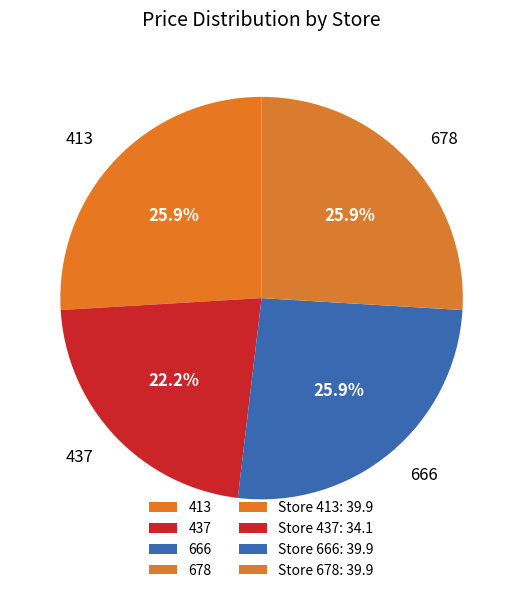

Does any single category account for the majority?

No